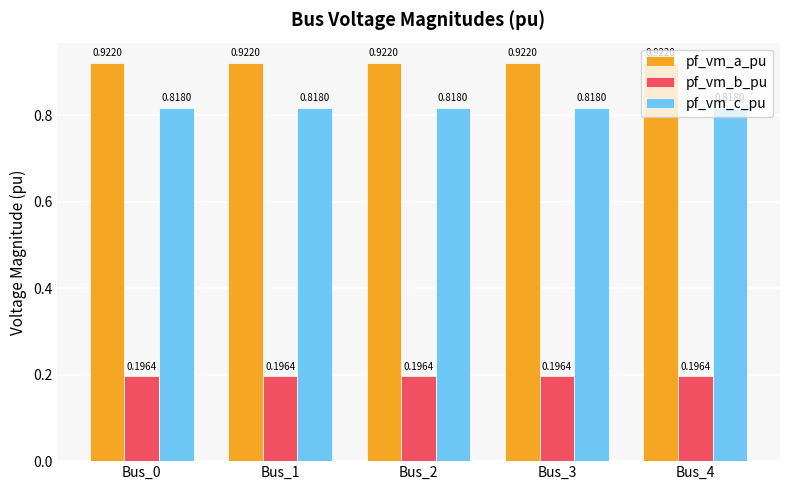

How many pf_vm_b_pu values are between 0 and 1?

5